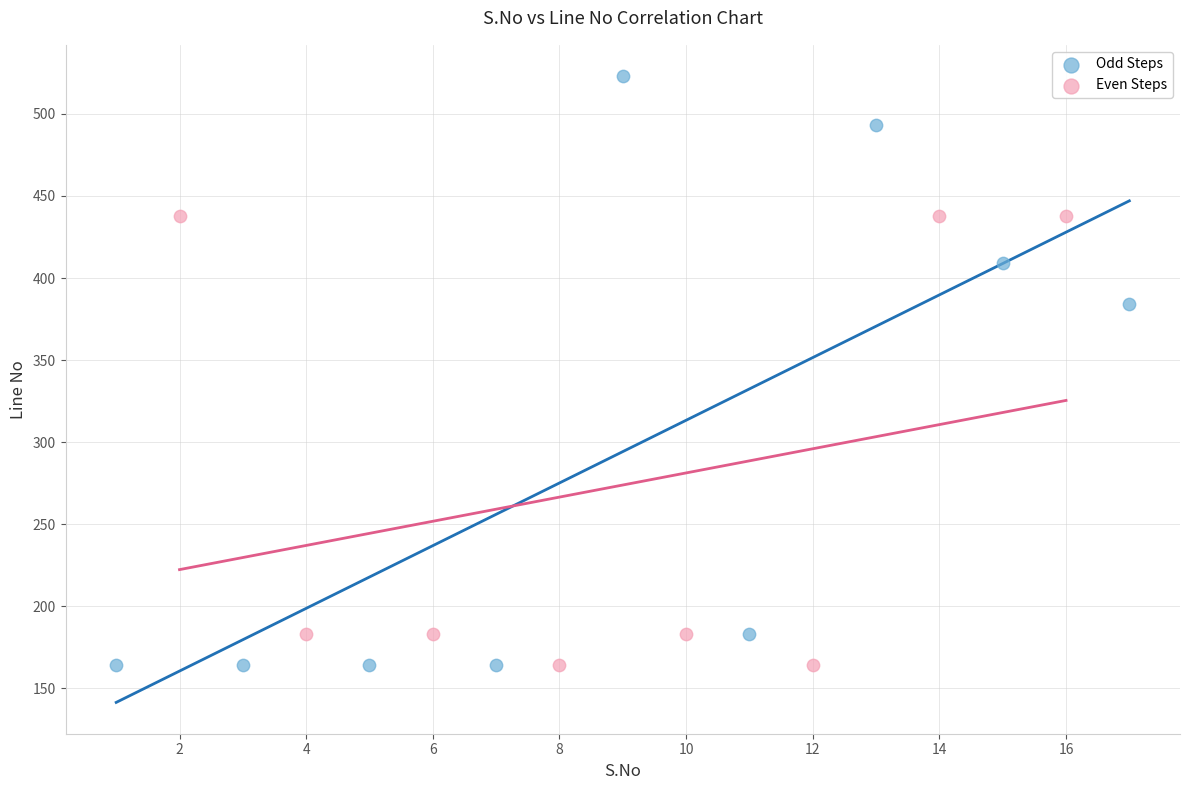

Which series has the widest spread of Y values?

Odd Steps